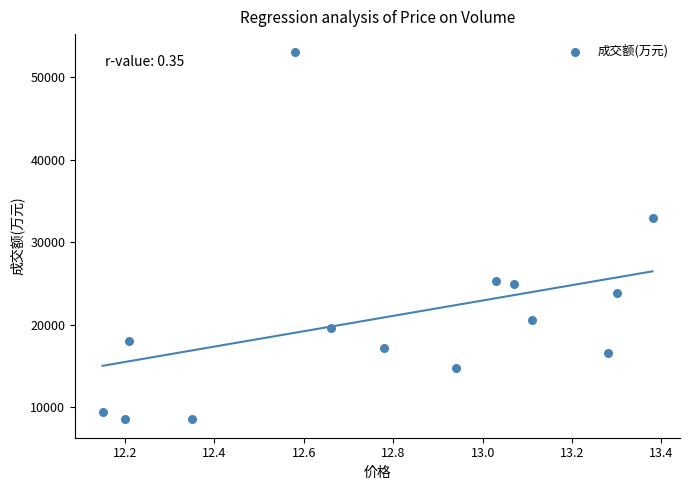

What is the range of Y values (max minus min)?

44436